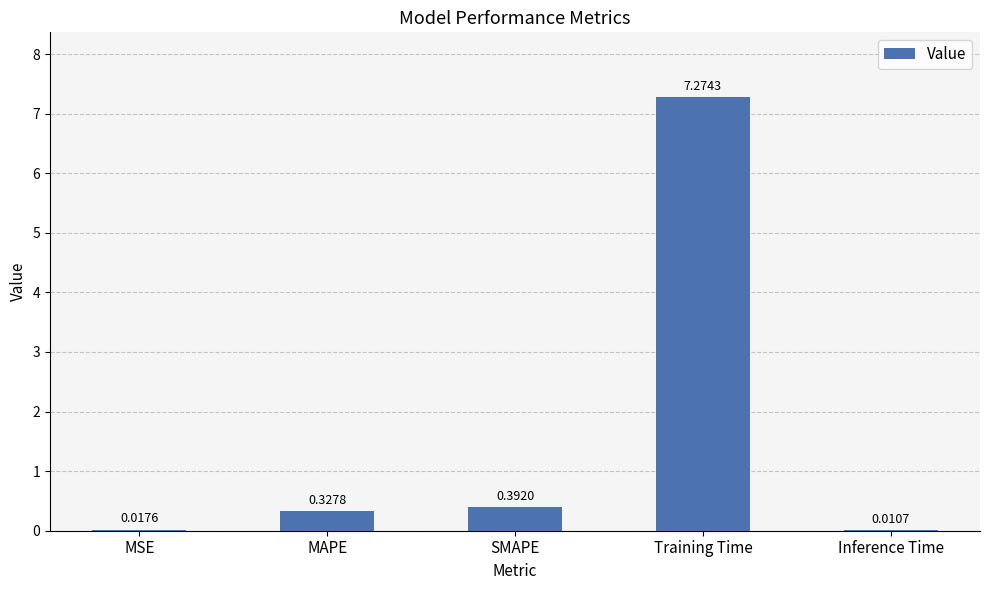

What is the change in value from SMAPE to Inference Time?

-0.4